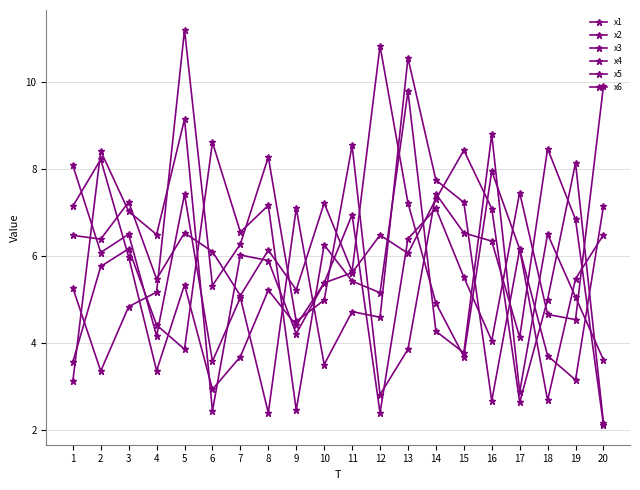

At which label does x6 reach its peak?

20